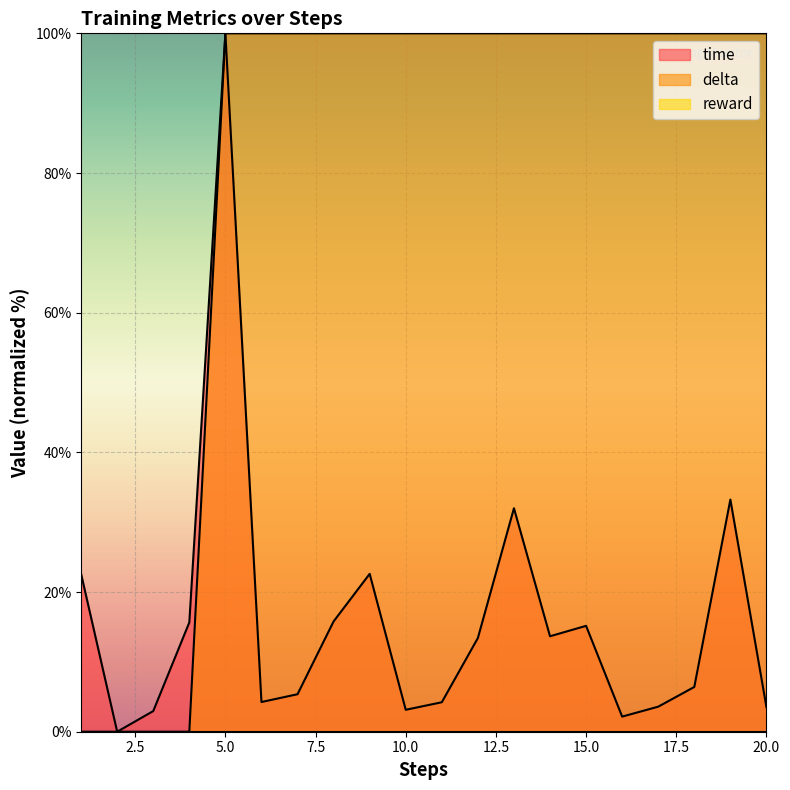

What is the sum of all time values?

319.7